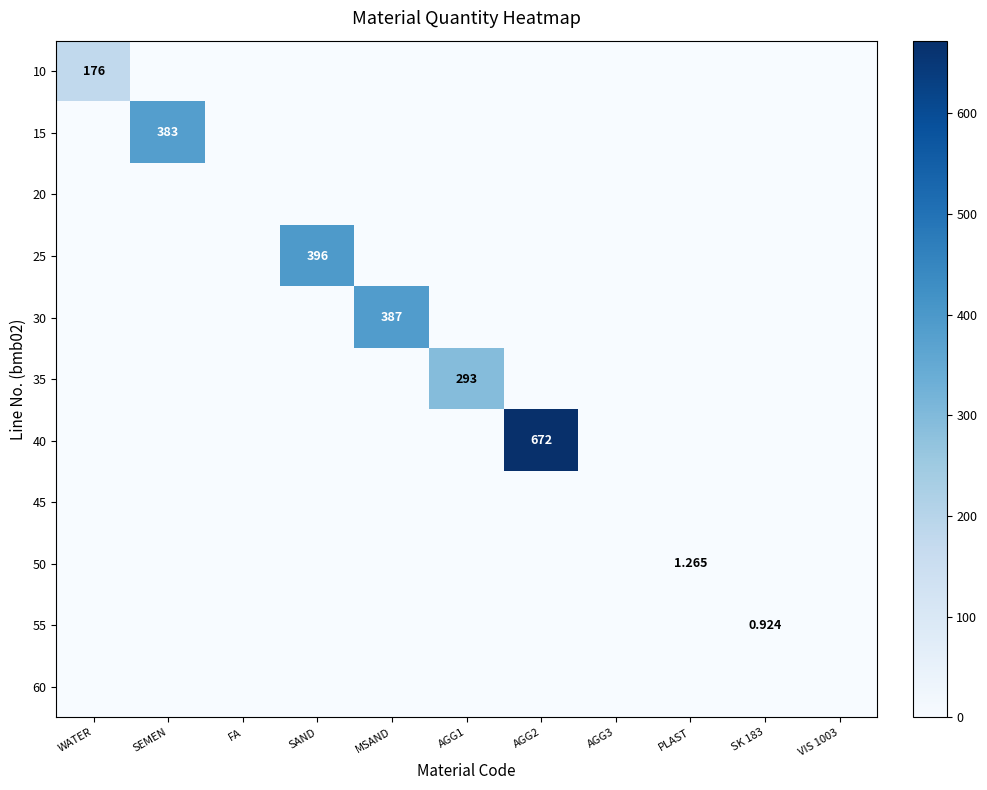

Which label corresponds to the largest value in the chart?

AGG2